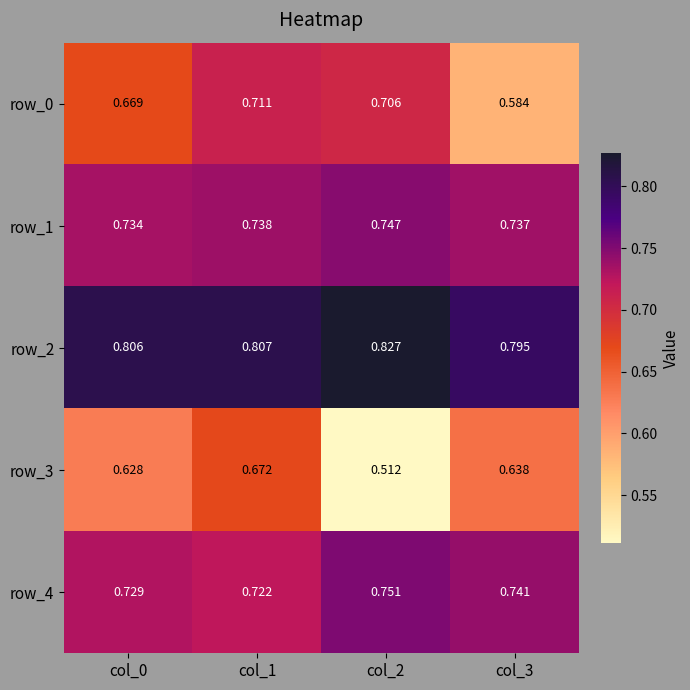

Is the value of row_0 at col_1 greater than the value of row_3 at col_1?

Yes